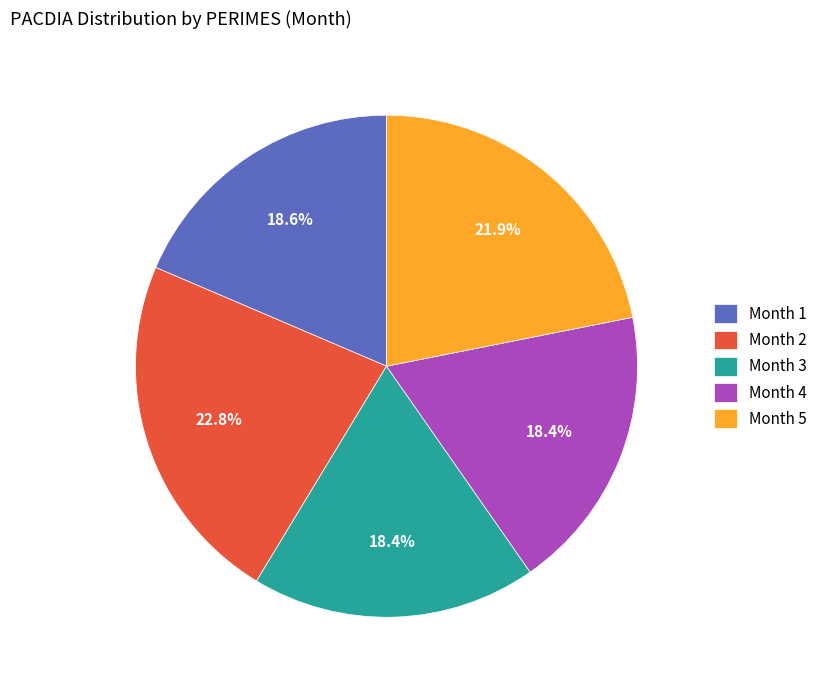

Do Month 5 and Month 4 together represent more than half of the pie?

No